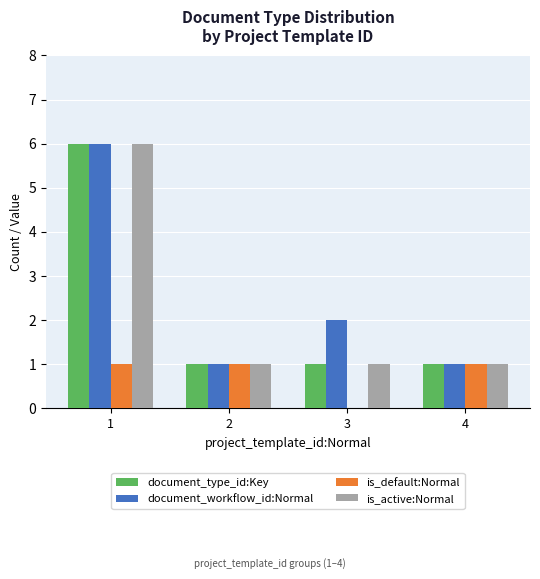

What is the total value across all series at 4?

4